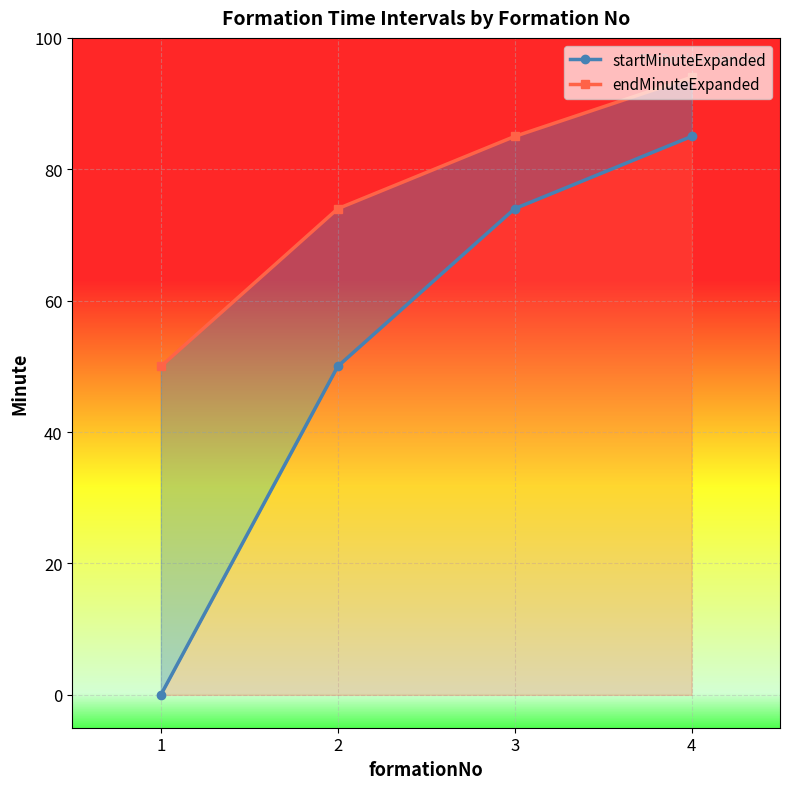

What is the difference between the highest and lowest values at 3?

11